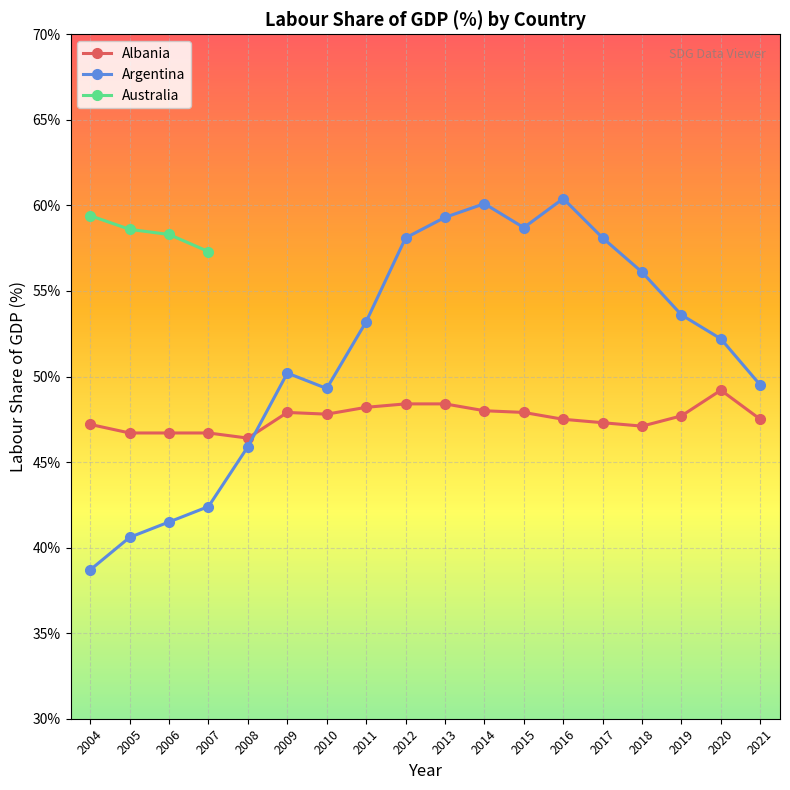

Rank the categories by Argentina value from highest to lowest.

2016, 2014, 2013, 2015, 2012, 2017, 2018, 2019, 2011, 2020, 2009, 2021, 2010, 2008, 2007, 2006, 2005, 2004